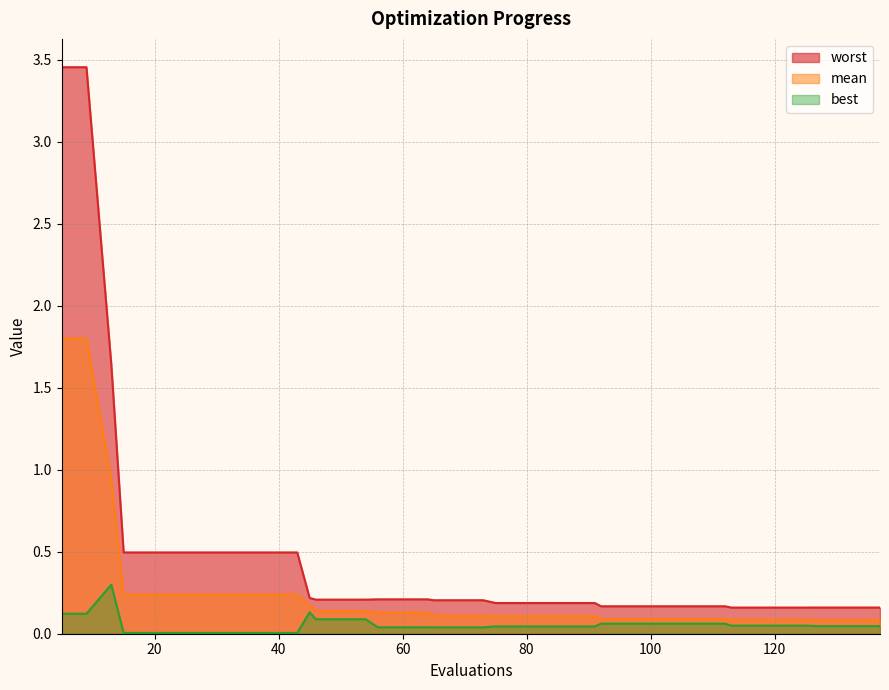

What is the sum of all worst values?

17.8